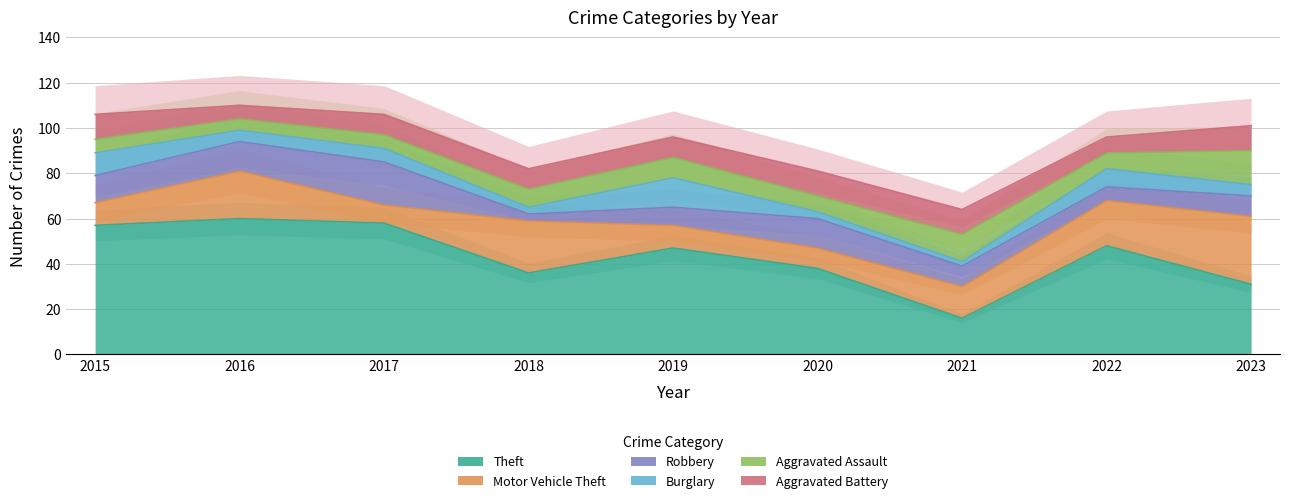

What is the difference between the Aggravated Assault values at 2023 and 2016?

10